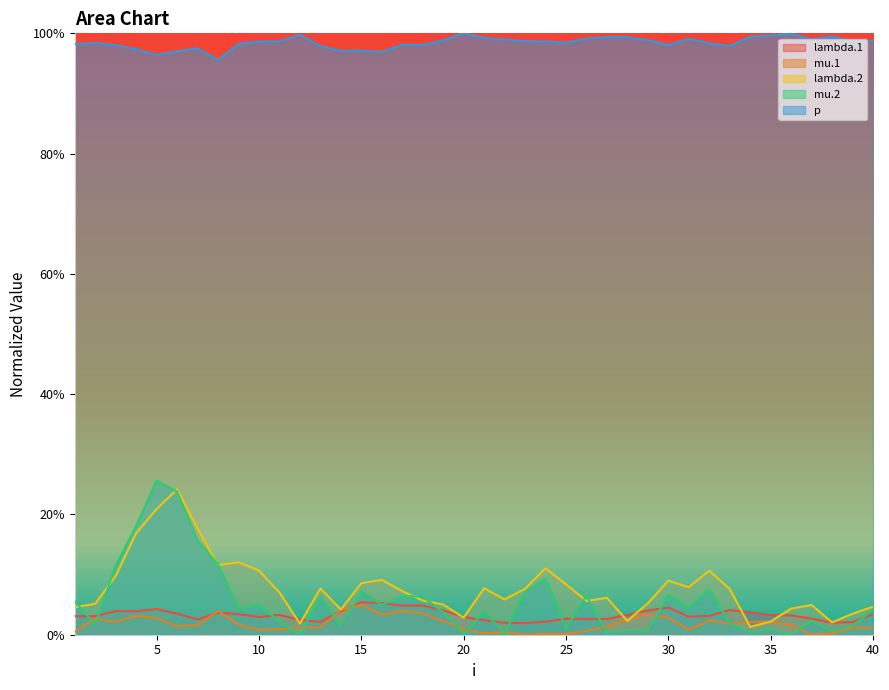

Reading right to left, extract all data points from this chart.

lambda.1: 0.0	0.0	0.0	0.0	0.0	0.0	0.0	0.0	0.0	0.0	0.0	0.0	0.0	0.0	0.0	0.0	0.0	0.0	0.0	0.0	0.0	0.0	0.0	0.0	0.1	0.1	0.0	0.0	0.0	0.0	0.0	0.0	0.0	0.0	0.0	0.0	0.0	0.0	0.0	0.0
mu.1: 0.0	0.0	0.0	0.0	0.0	0.0	0.0	0.0	0.0	0.0	0.0	0.0	0.0	0.0	0.0	0.0	0.0	0.0	0.0	0.0	0.0	0.0	0.0	0.0	0.0	0.0	0.0	0.0	0.0	0.0	0.0	0.0	0.0	0.0	0.0	0.0	0.0	0.0	0.0	0.0
lambda.2: 0.0	0.0	0.0	0.0	0.0	0.0	0.0	0.1	0.1	0.1	0.1	0.1	0.0	0.1	0.1	0.1	0.1	0.1	0.1	0.1	0.0	0.1	0.1	0.1	0.1	0.1	0.0	0.1	0.0	0.1	0.1	0.1	0.1	0.2	0.2	0.2	0.2	0.1	0.1	0.0
mu.2: 0.0	0.0	0.0	0.0	0.0	0.0	0.0	0.0	0.1	0.0	0.1	0.0	0.0	0.0	0.1	0.0	0.1	0.1	0.0	0.0	0.0	0.0	0.1	0.1	0.0	0.1	0.0	0.1	0.0	0.0	0.0	0.0	0.1	0.2	0.2	0.3	0.2	0.1	0.0	0.1
p: 1.0	1.0	1.0	1.0	1.0	1.0	1.0	1.0	1.0	1.0	1.0	1.0	1.0	1.0	1.0	1.0	1.0	1.0	1.0	1.0	1.0	1.0	1.0	1.0	1.0	1.0	1.0	1.0	1.0	1.0	1.0	1.0	1.0	1.0	1.0	1.0	1.0	1.0	1.0	1.0